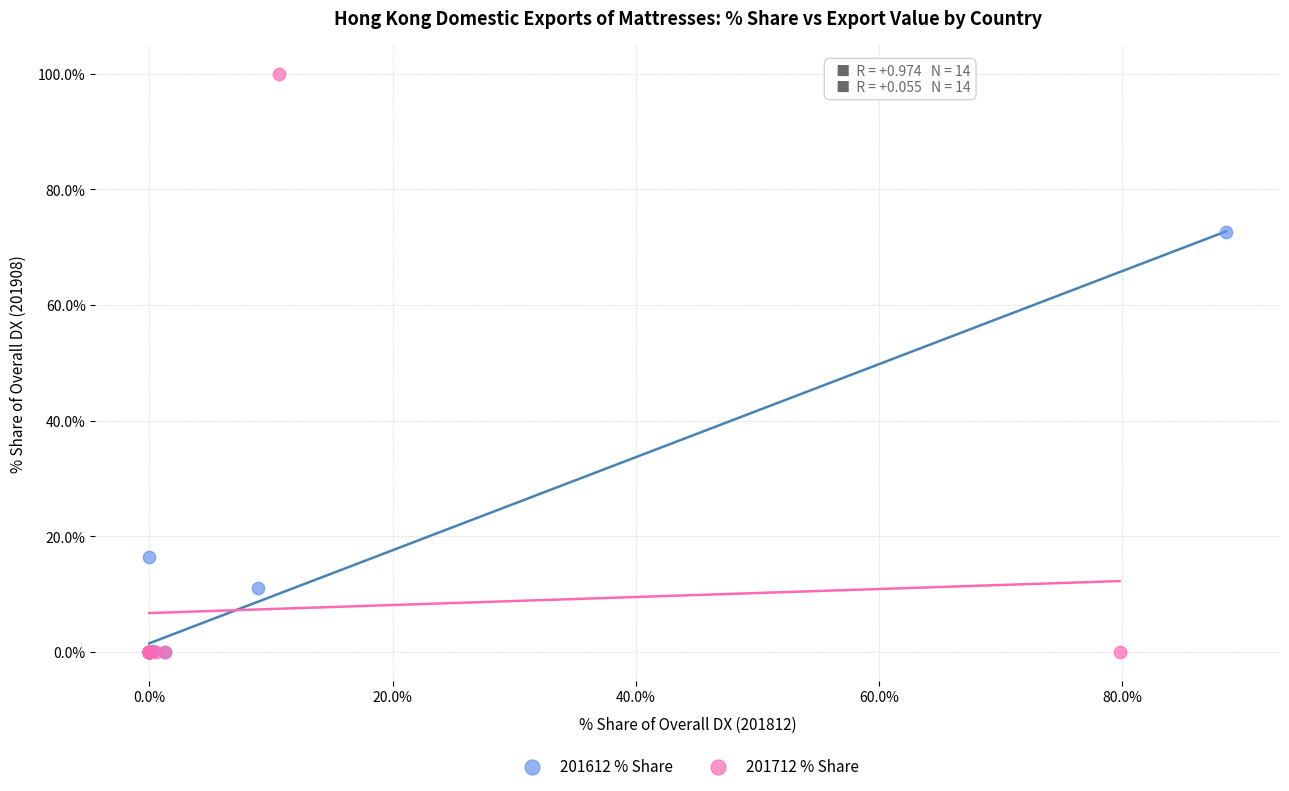

Which series has the widest spread of Y values?

201712 % Share